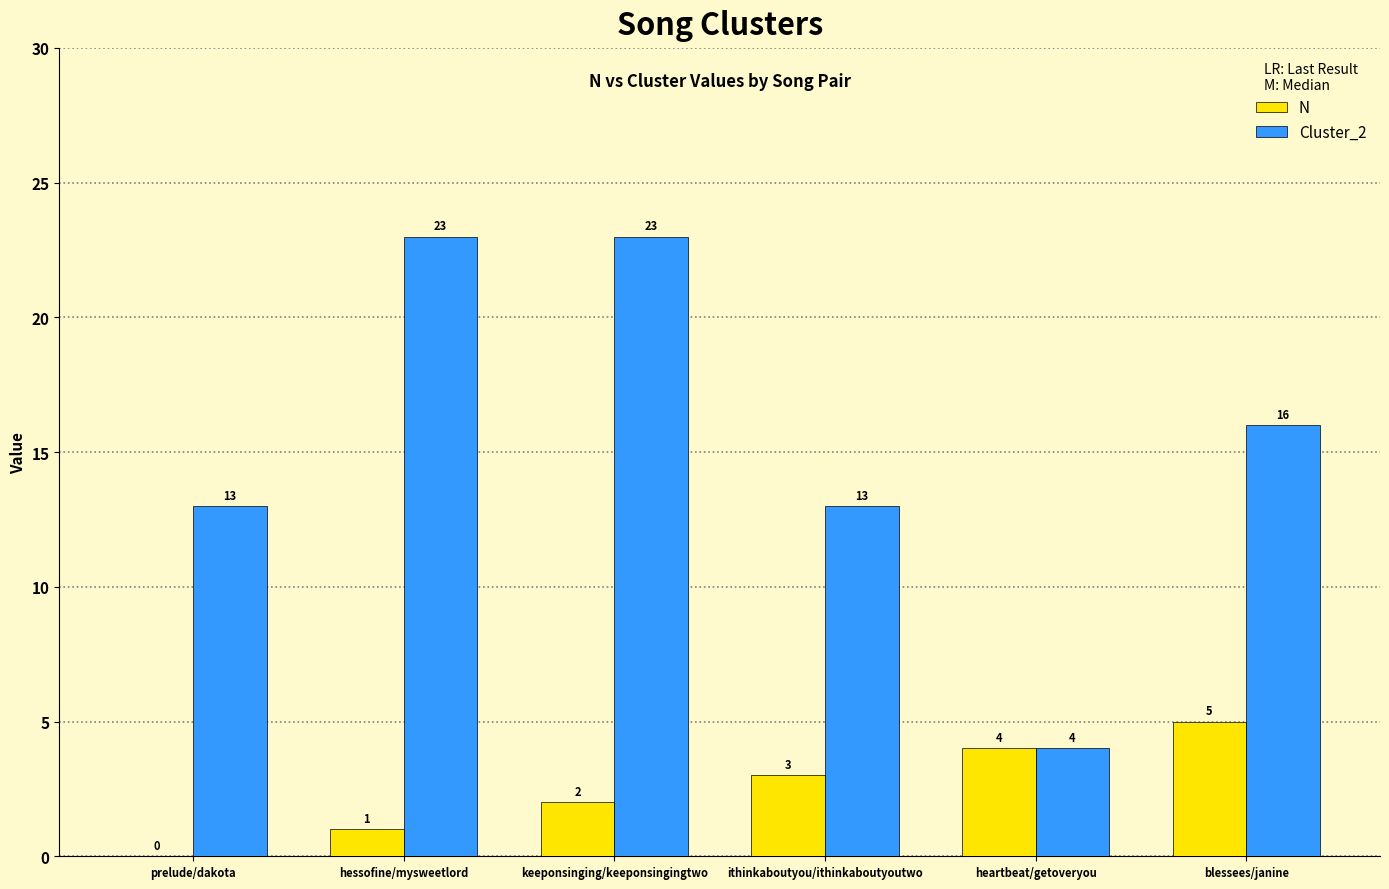

How many N values are between 1 and 4?

4